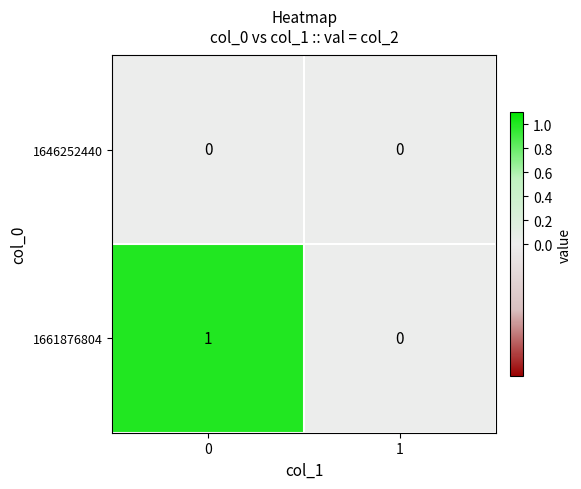

Rank the series by their average value, from lowest to highest.

1646252440, 1661876804